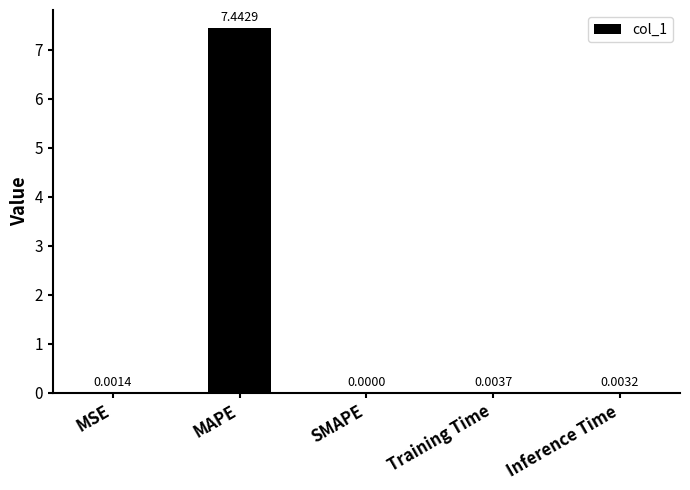

Which category has the highest value across all series?

MAPE